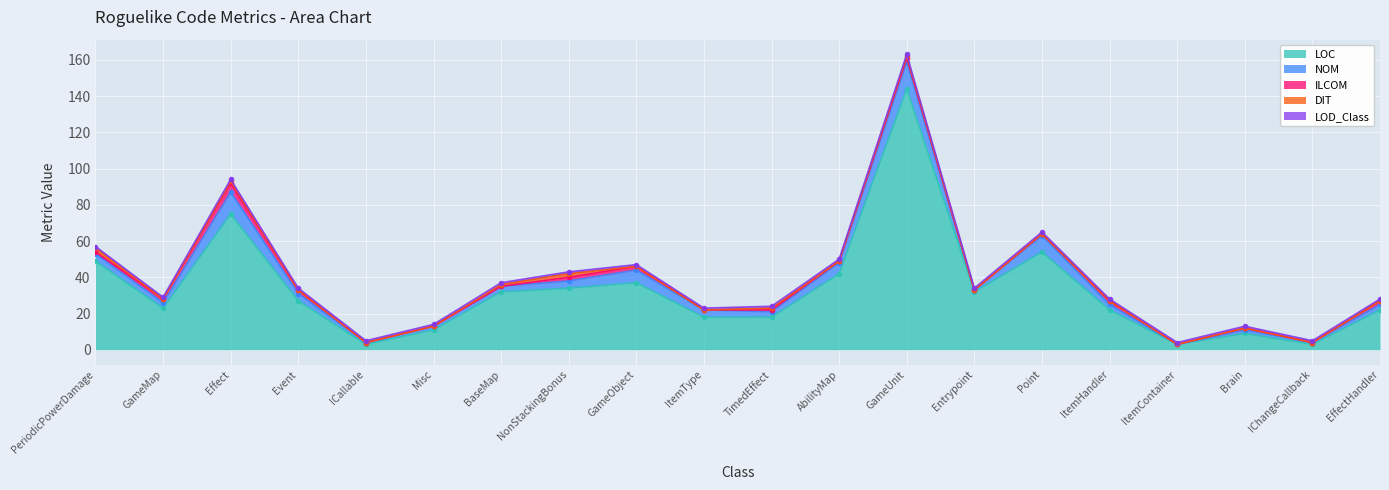

Is the value of LOD_Class at BaseMap greater than the value of DIT at Event?

Yes